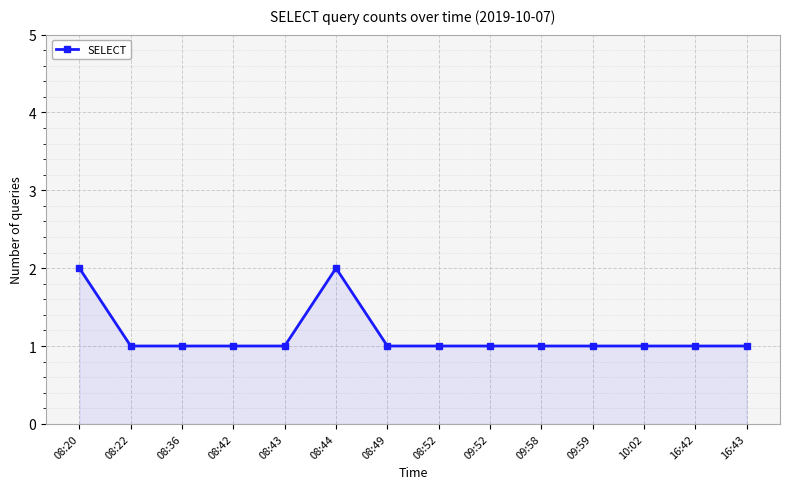

True or false: the data shows 1 at 16:43.

True